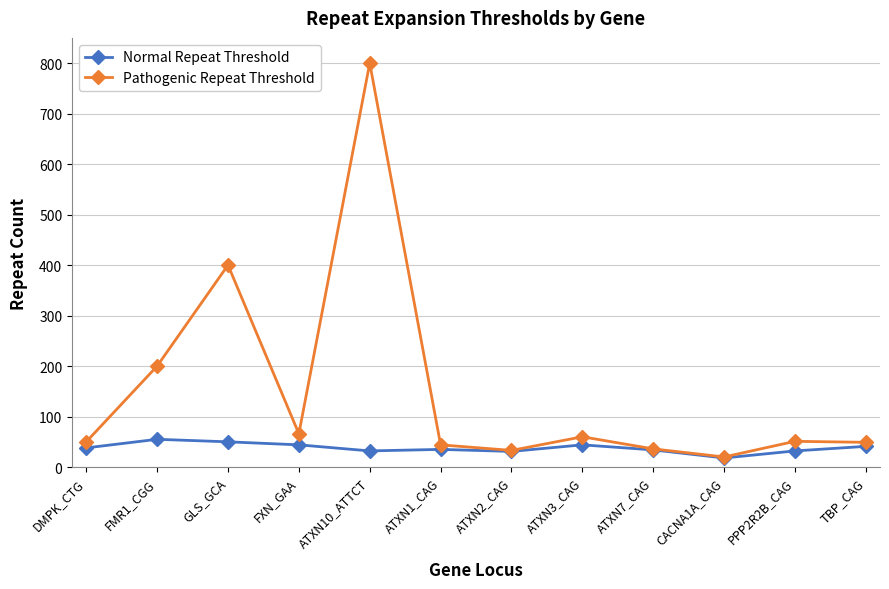

Is it true that Normal Repeat Threshold equals 50 at GLS_GCA?

True